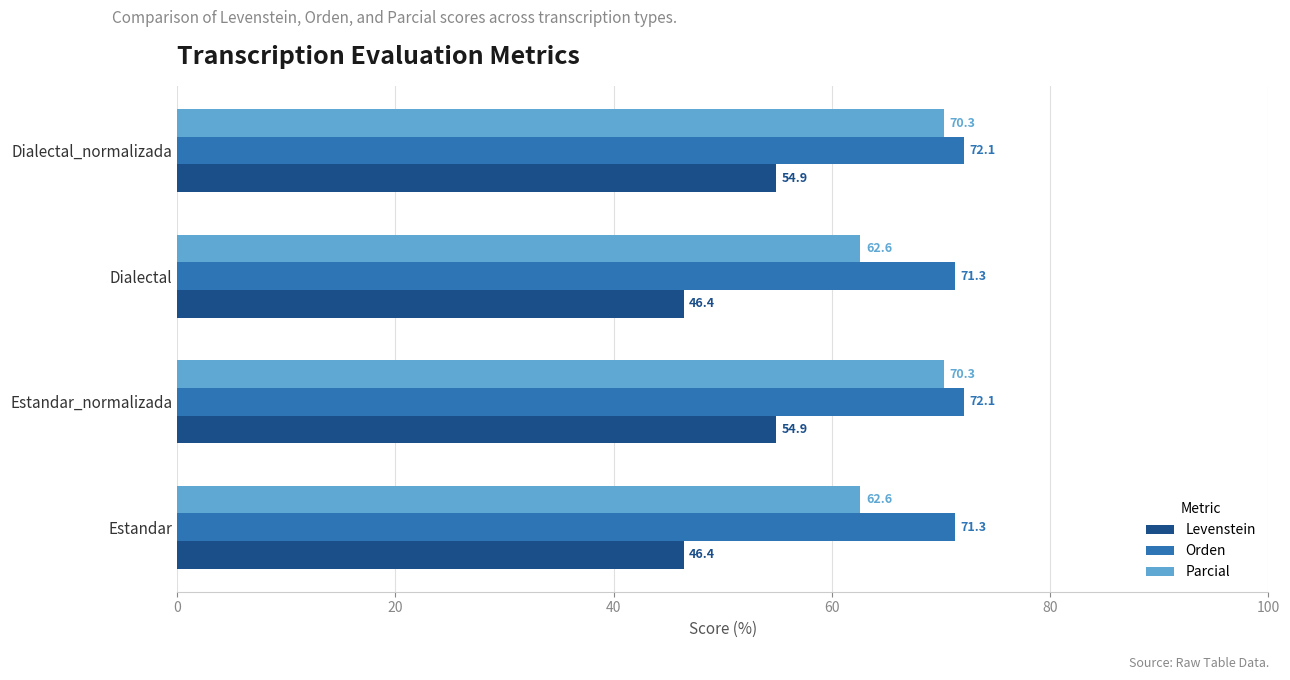

Is it true that Orden equals 71.3 at Dialectal?

True